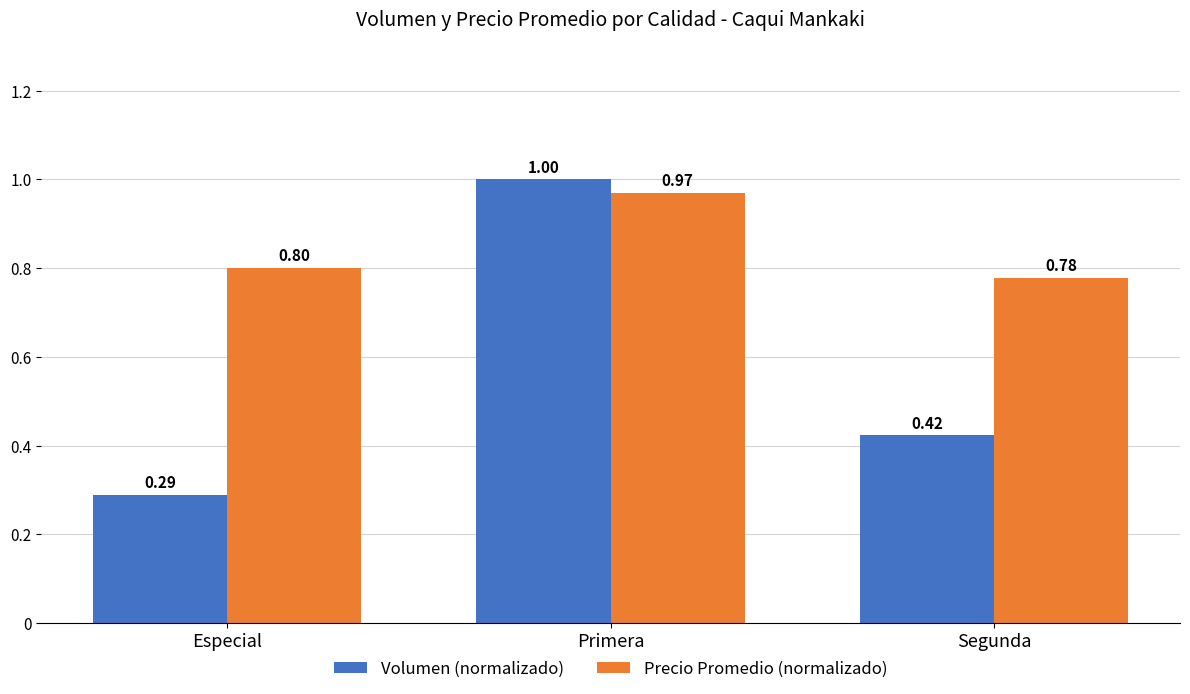

List the labels in order of Volumen (normalizado) value, smallest first.

Especial, Segunda, Primera